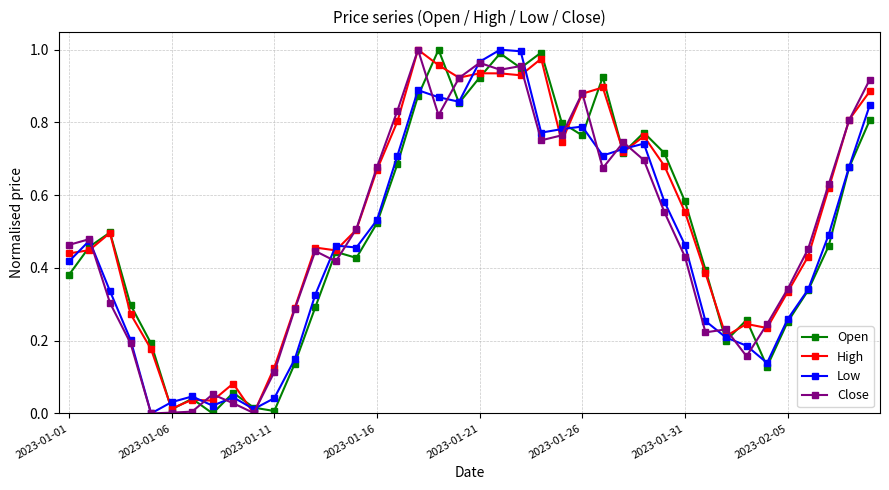

True or false: Low has more than 2 interior local peaks.

True